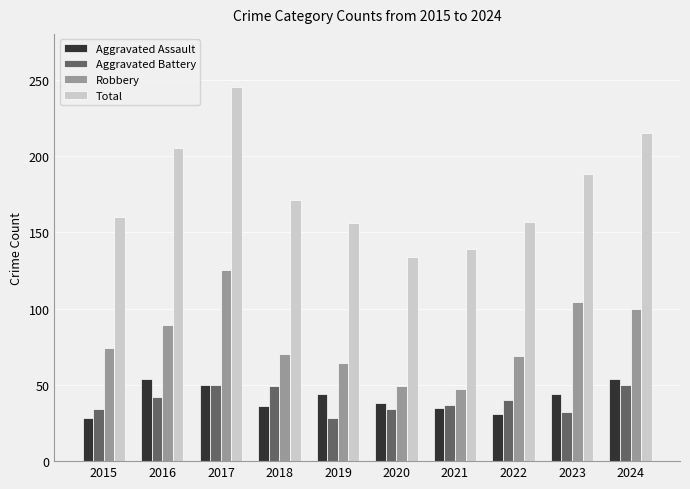

Is the value of Robbery at 2020 greater than the value of Aggravated Assault at 2022?

Yes